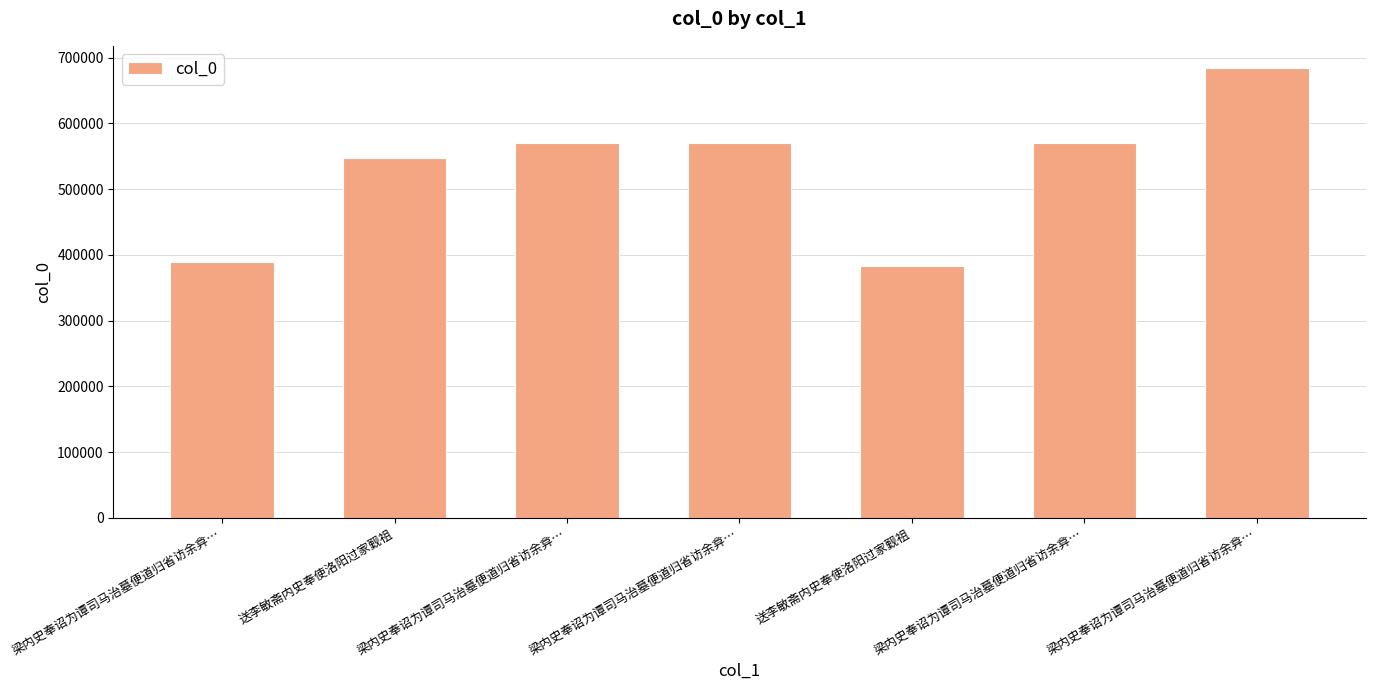

Reading left to right, list all the values displayed in this chart.

梁内史奉诏为谭司马治墓便道归省访余弇…=388939	送李敏斋内史奉使洛阳过家觐祖=547523	梁内史奉诏为谭司马治墓便道归省访余弇…=570070	梁内史奉诏为谭司马治墓便道归省访余弇…=570068	送李敏斋内史奉使洛阳过家觐祖=383377	梁内史奉诏为谭司马治墓便道归省访余弇…=570069	梁内史奉诏为谭司马治墓便道归省访余弇…=683620